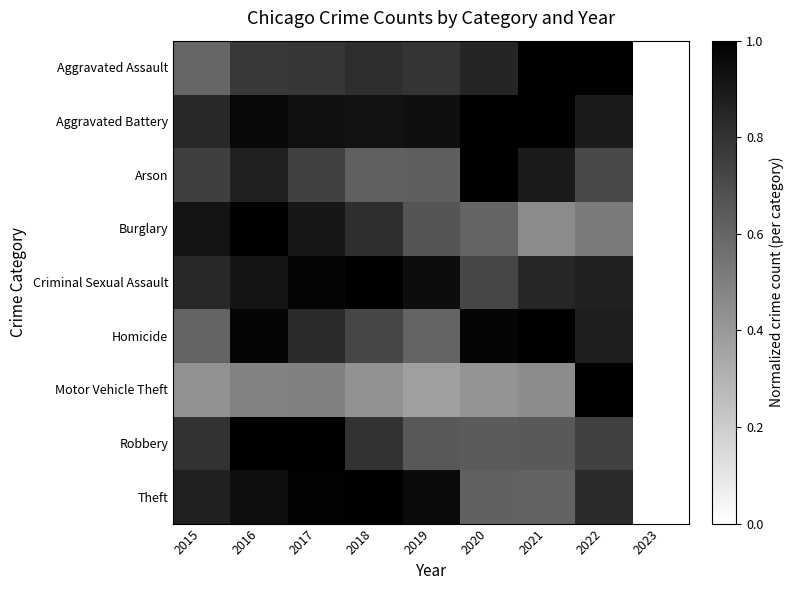

List the series in order of their peak value, highest first.

Aggravated Assault, Aggravated Battery, Arson, Burglary, Criminal Sexual Assault, Homicide, Motor Vehicle Theft, Robbery, Theft